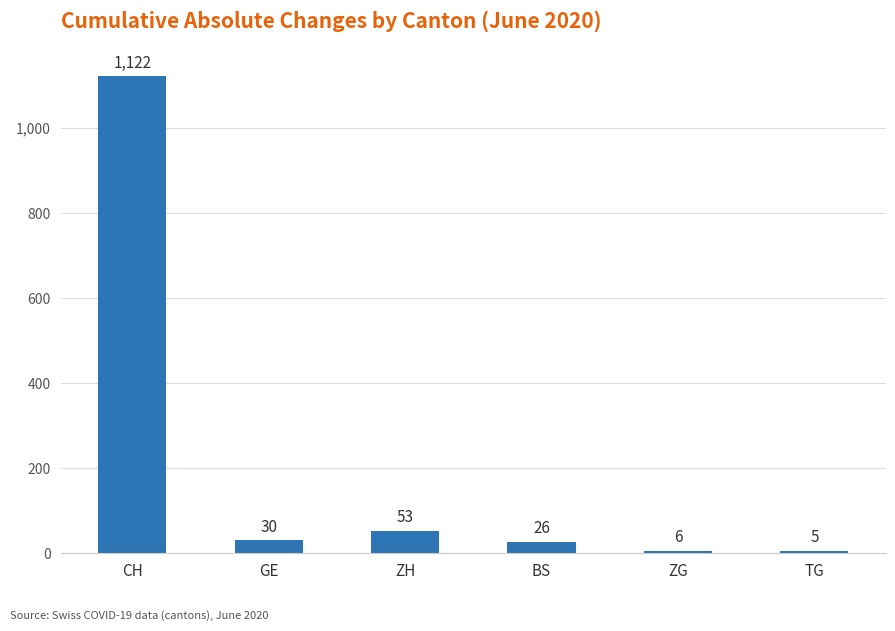

Count the number of data series in this chart.

1